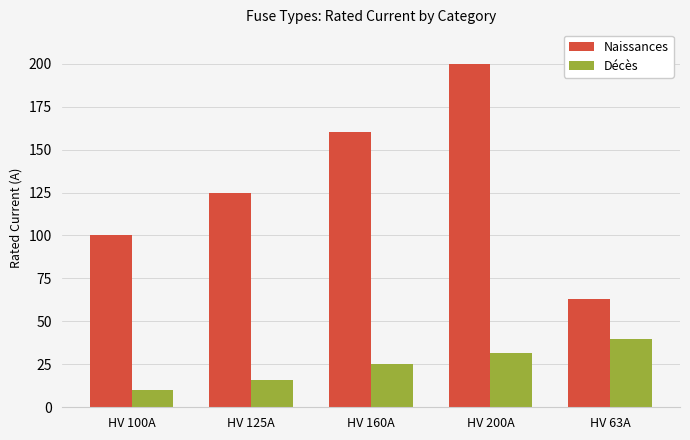

Are the bars grouped side by side (vs. stacked)?

Yes